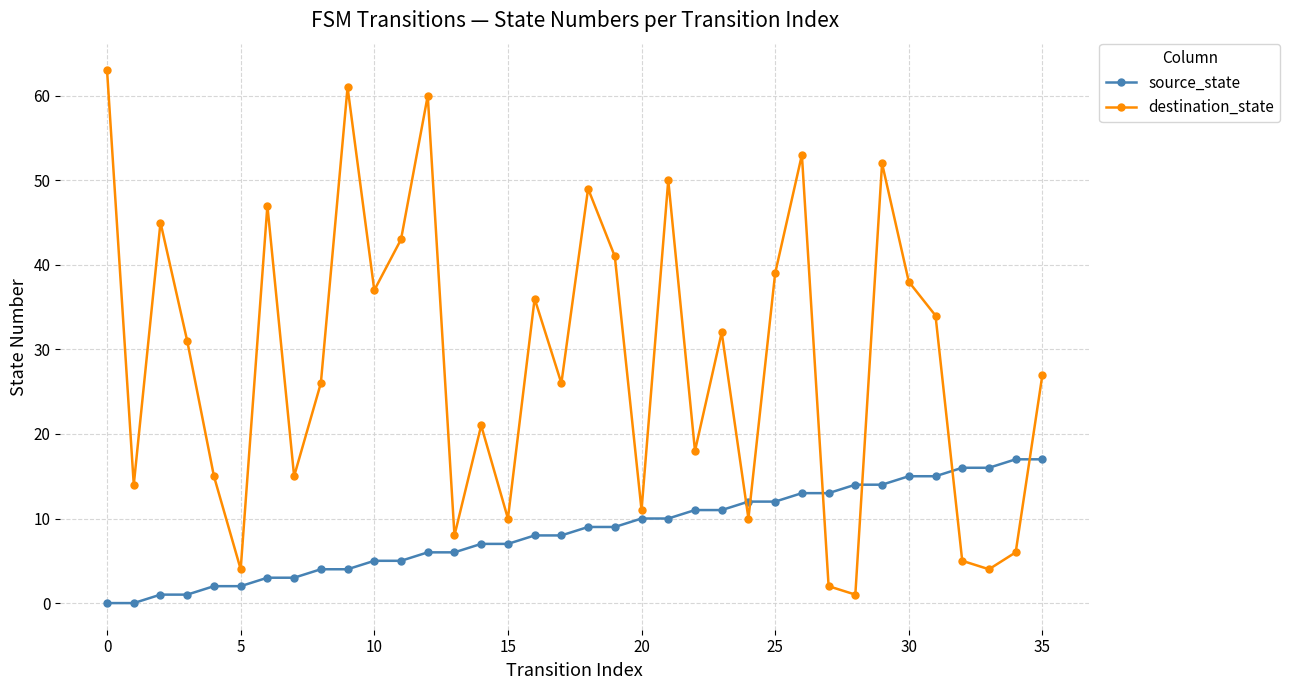

How many times do source_state and destination_state cross each other?

6